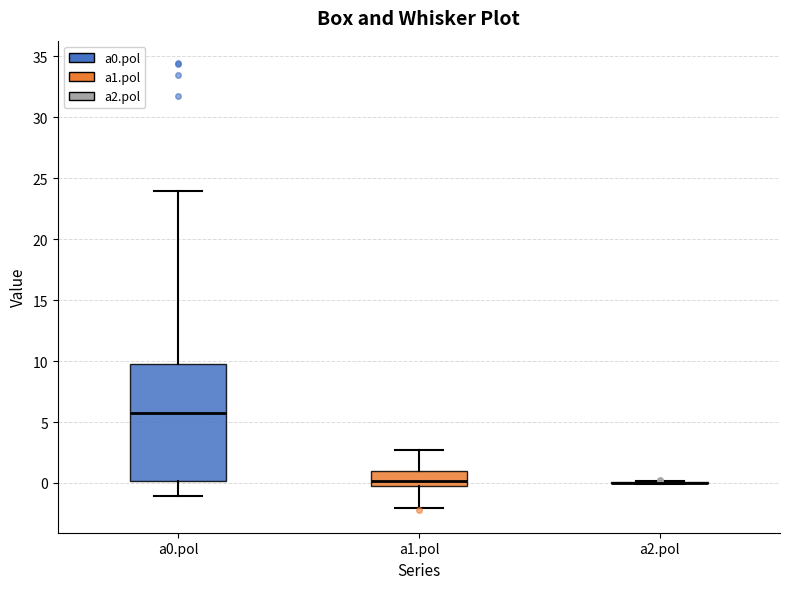

Reading left to right, read every box against the y-axis: the position of its median line, the range the box covers, and the ends of its whiskers. The values are not printed on the chart, so give them approximately, as read against the axis.

a0.pol: median 5.5, box 0.0 to 10.0, whiskers -1.0 to 24.0
a1.pol: median 0.0, box -0.5 to 1.0, whiskers -2.0 to 2.5
a2.pol: box collapsed to a line at 0.0, whiskers 0.0 to 0.0